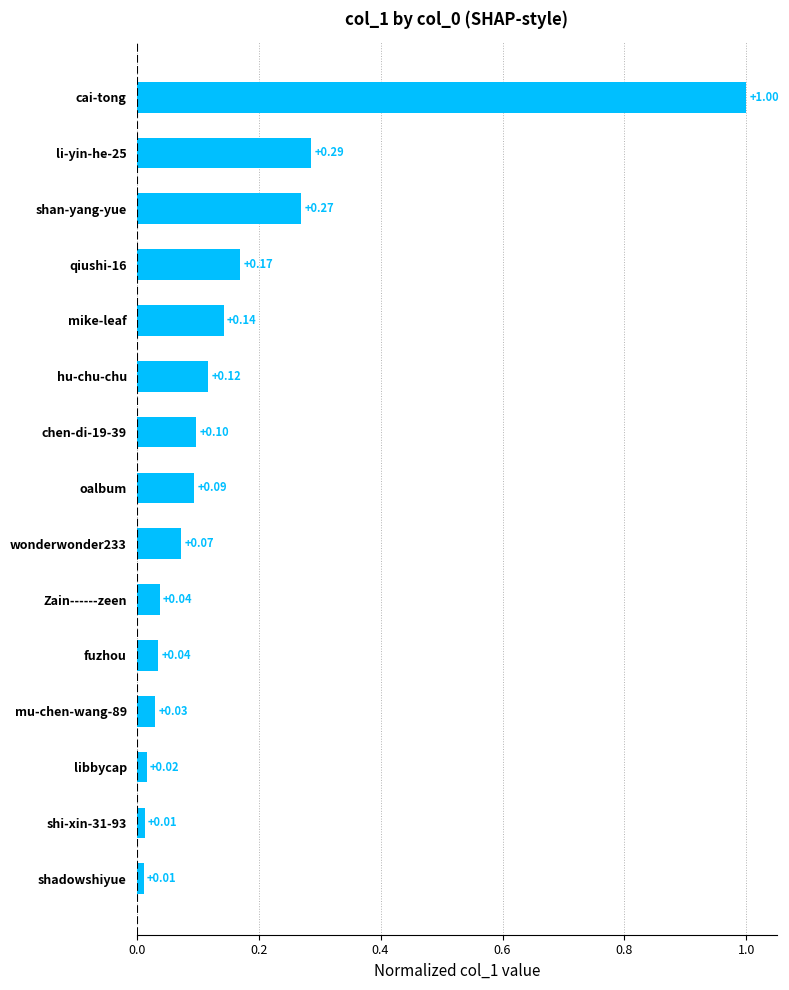

Between shi-xin-31-93 and fuzhou, which is larger?

fuzhou